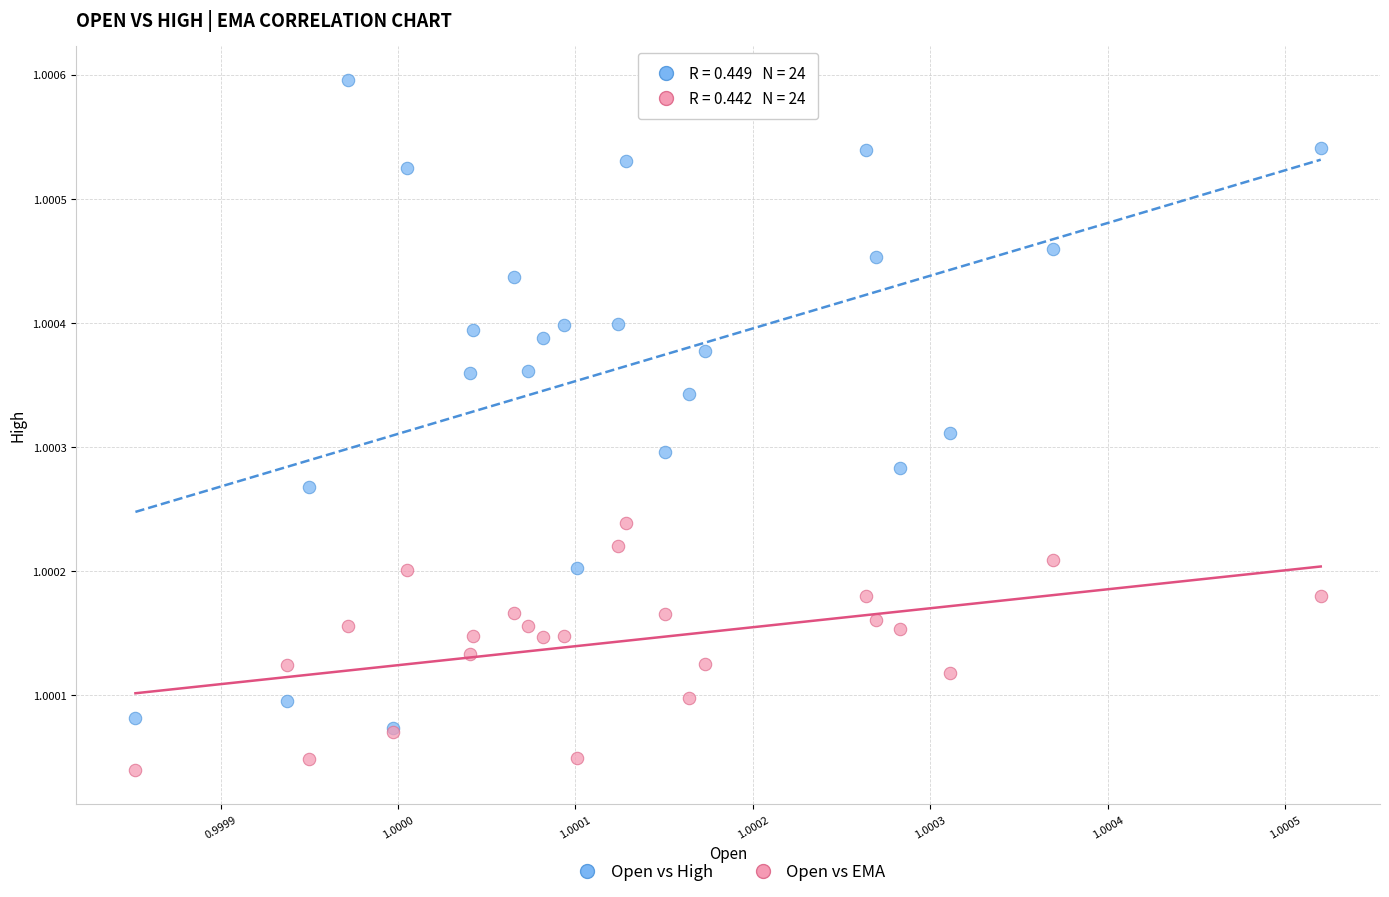

What are all the series names shown in the legend?

Open vs High, Open vs EMA